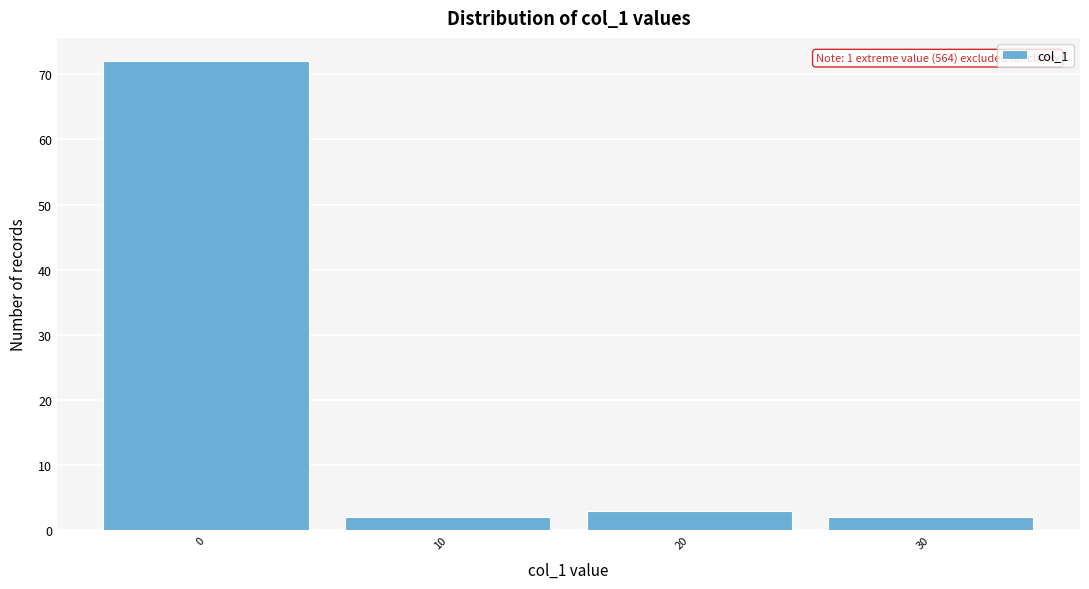

Reading left to right, extract all data points from this chart.

0=72	10=2	20=3	30=2